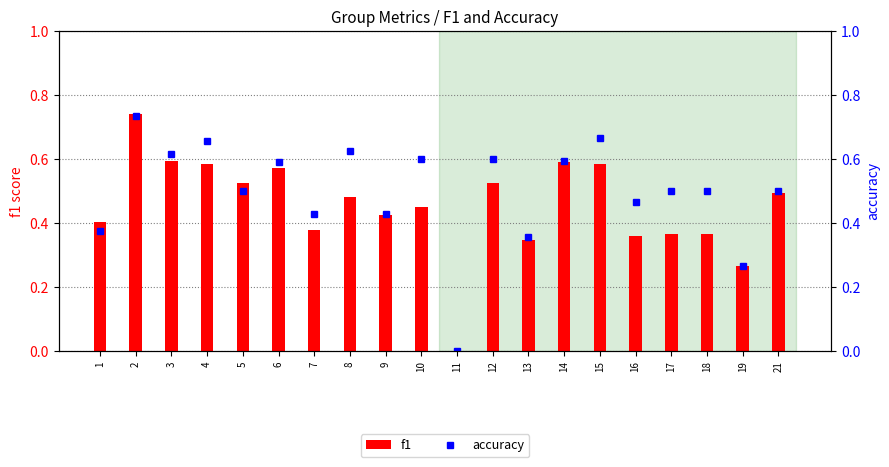

How many series are shown in this chart?

2